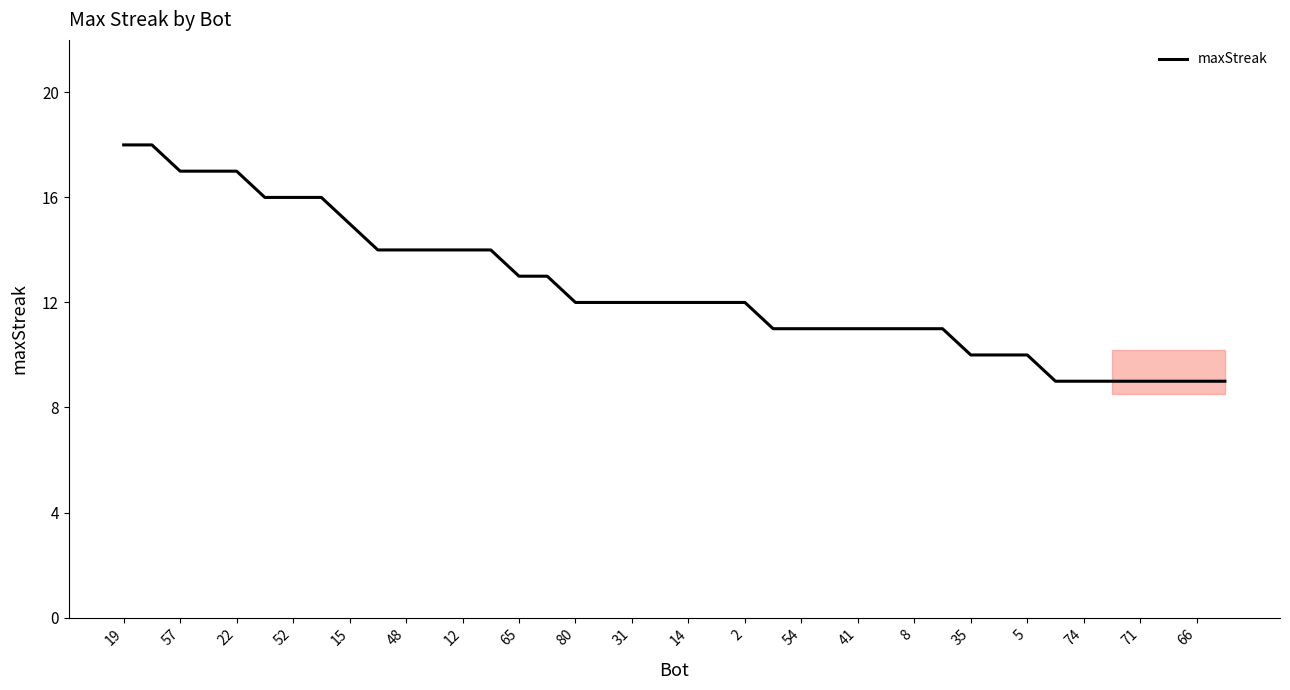

What is the greatest value displayed?

18